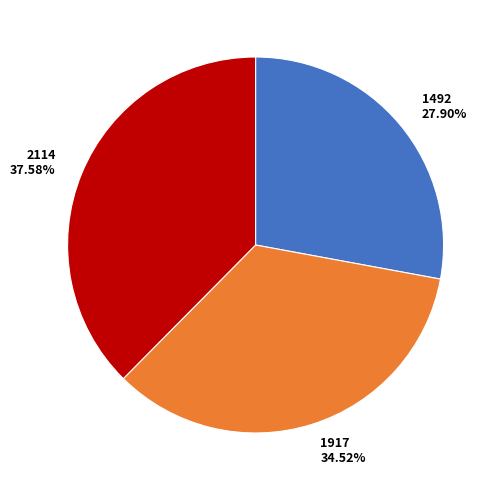

The 1917 slice represents 35% of the pie. True or false?

True